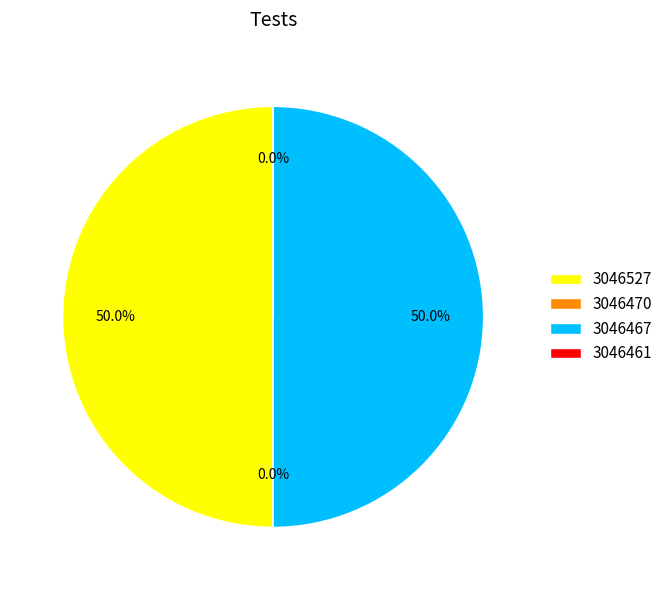

To the nearest percent, what is the difference between the 3046467 and 3046470 slice percentages?

50%